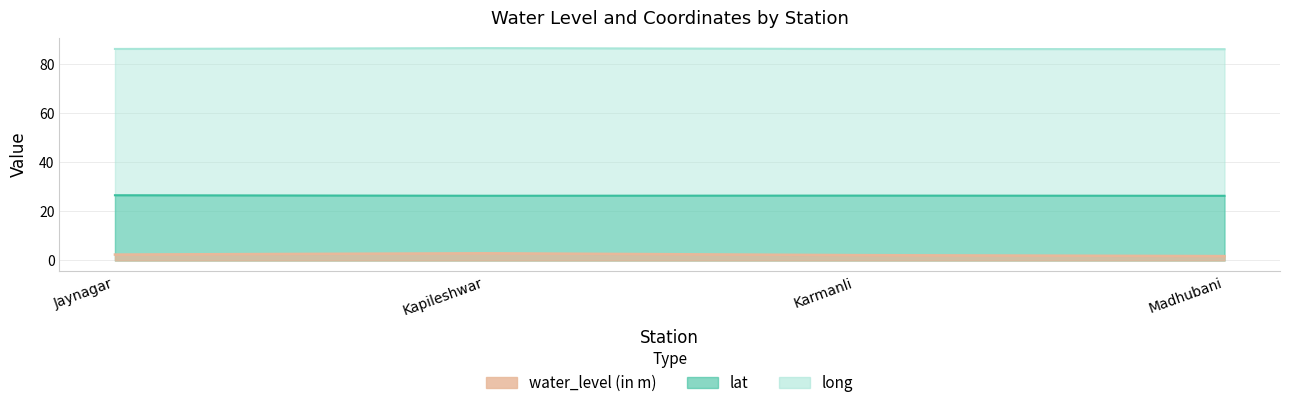

Between Karmanli and Jaynagar, which is larger?

Jaynagar